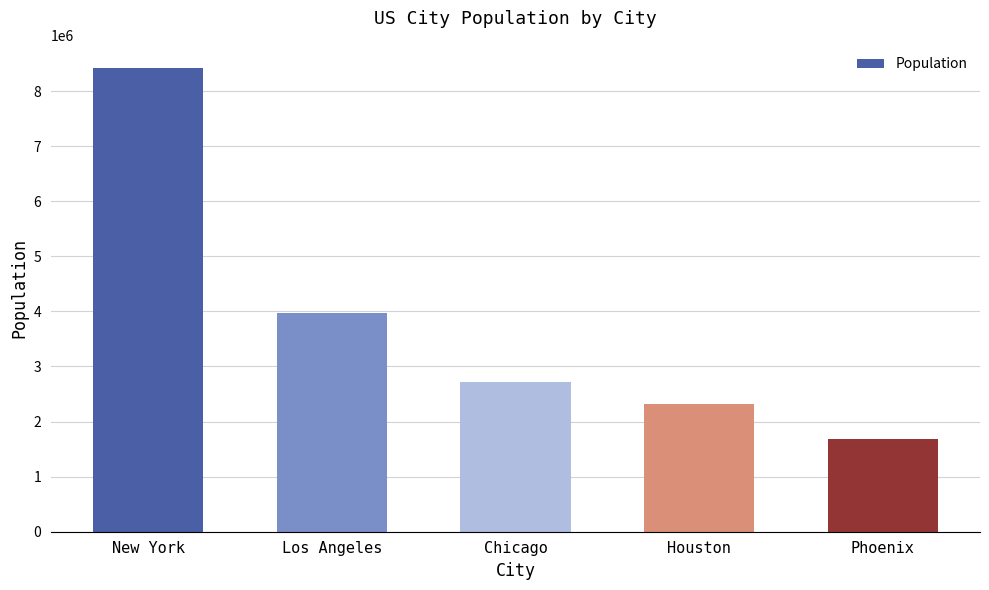

Approximately how many times larger is the value at New York compared to Houston?

3.6